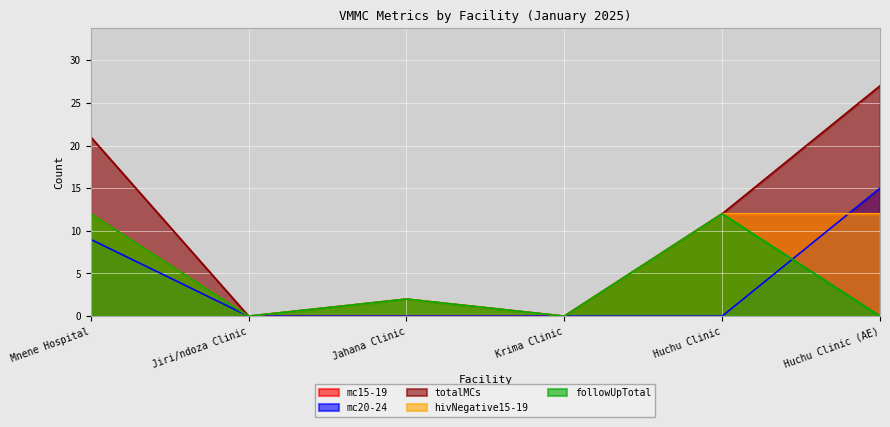

Reading right to left, extract all data points from this chart.

mc15-19: Huchu Clinic (AE)=12	Huchu Clinic=12	Krima Clinic=0	Jahana Clinic=0	Jiri/ndoza Clinic=0	Mnene Hospital=12
mc20-24: Huchu Clinic (AE)=15	Huchu Clinic=0	Krima Clinic=0	Jahana Clinic=0	Jiri/ndoza Clinic=0	Mnene Hospital=9
totalMCs: Huchu Clinic (AE)=27	Huchu Clinic=12	Krima Clinic=0	Jahana Clinic=2	Jiri/ndoza Clinic=0	Mnene Hospital=21
hivNegative15-19: Huchu Clinic (AE)=12	Huchu Clinic=12	Krima Clinic=0	Jahana Clinic=2	Jiri/ndoza Clinic=0	Mnene Hospital=12
followUpTotal: Huchu Clinic (AE)=0	Huchu Clinic=12	Krima Clinic=0	Jahana Clinic=2	Jiri/ndoza Clinic=0	Mnene Hospital=12